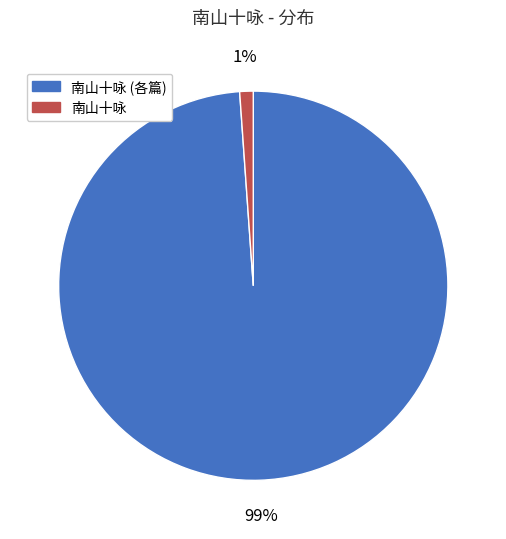

To the nearest percent, what is the average slice percentage?

50%